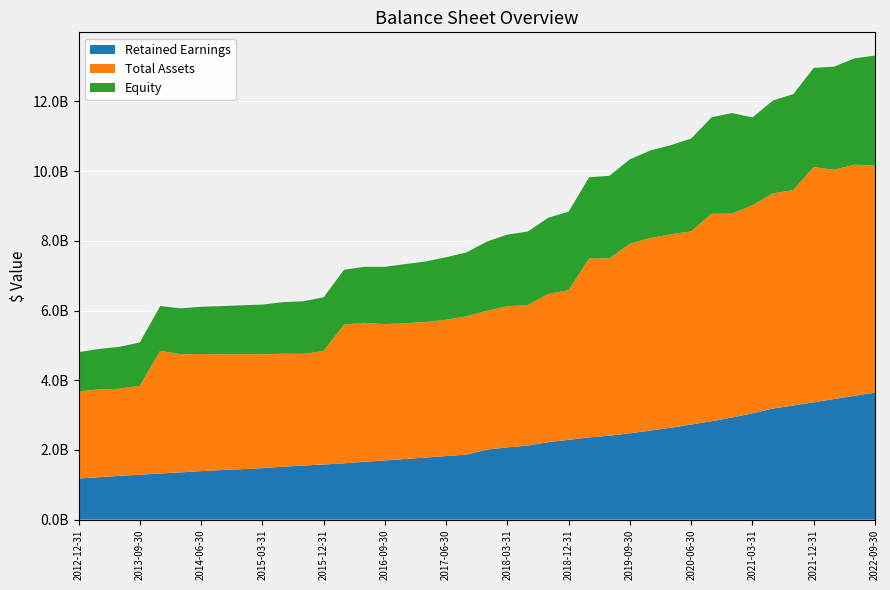

Reading left to right, transcribe all the data shown in this chart.

Retained Earnings: 2012-12-31=1181333000	2013-03-31=1219700000	2013-06-30=1257638000	2013-09-30=1290630000	2013-12-31=1325592000	2014-03-31=1356420000	2014-06-30=1392954000	2014-09-30=1424084000	2014-12-31=1448726000	2015-03-31=1477765000	2015-06-30=1519149000	2015-09-30=1552951000	2015-12-31=1583289000	2016-03-31=1617317000	2016-06-30=1661948000	2016-09-30=1698611000	2016-12-31=1741031000	2017-03-31=1781388000	2017-06-30=1825619000	2017-09-30=1867665000	2017-12-31=2010460000	2018-03-31=2074959000	2018-06-30=2126790000	2018-09-30=2223393000	2018-12-31=2291989000	2019-03-31=2360134000	2019-06-30=2410164000	2019-09-30=2478141000	2019-12-31=2557336000	2020-03-31=2637913000	2020-06-30=2731644000	2020-09-30=2825288000	2020-12-31=2931766000	2021-03-31=3052110000	2021-06-30=3189087000	2021-09-30=3277196000	2021-12-31=3367495000	2022-03-31=3462912000	2022-06-30=3555881000	2022-09-30=3645006000
Total Assets: 2012-12-31=2499566000	2013-03-31=2517222000	2013-06-30=2497071000	2013-09-30=2550249000	2013-12-31=3519359000	2014-03-31=3390707000	2014-06-30=3359138000	2014-09-30=3320285000	2014-12-31=3300375000	2015-03-31=3268325000	2015-06-30=3242030000	2015-09-30=3205062000	2015-12-31=3253285000	2016-03-31=3979418000	2016-06-30=3987341000	2016-09-30=3912209000	2016-12-31=3897165000	2017-03-31=3889374000	2017-06-30=3911082000	2017-09-30=3966013000	2017-12-31=3984133000	2018-03-31=4047400000	2018-06-30=4034206000	2018-09-30=4251155000	2018-12-31=4290618000	2019-03-31=5133019000	2019-06-30=5086843000	2019-09-30=5438184000	2019-12-31=5526696000	2020-03-31=5546475000	2020-06-30=5542472000	2020-09-30=5950368000	2020-12-31=5851485000	2021-03-31=5970415000	2021-06-30=6172372000	2021-09-30=6179310000	2021-12-31=6750690000	2022-03-31=6576749000	2022-06-30=6629431000	2022-09-30=6524882000
Equity: 2012-12-31=1126119000	2013-03-31=1159697000	2013-06-30=1204903000	2013-09-30=1243702000	2013-12-31=1284138000	2014-03-31=1317041000	2014-06-30=1356883000	2014-09-30=1383055000	2014-12-31=1402527000	2015-03-31=1426305000	2015-06-30=1480137000	2015-09-30=1508817000	2015-12-31=1544708000	2016-03-31=1571911000	2016-06-30=1607178000	2016-09-30=1644986000	2016-12-31=1695824000	2017-03-31=1738348000	2017-06-30=1793586000	2017-09-30=1834351000	2017-12-31=1986685000	2018-03-31=2057940000	2018-06-30=2106752000	2018-09-30=2189923000	2018-12-31=2256598000	2019-03-31=2331348000	2019-06-30=2371331000	2019-09-30=2425116000	2019-12-31=2508445000	2020-03-31=2563495000	2020-06-30=2661175000	2020-09-30=2771634000	2020-12-31=2884144000	2021-03-31=2519259000	2021-06-30=2665143000	2021-09-30=2754987000	2021-12-31=2845575000	2022-03-31=2960751000	2022-06-30=3053408000	2022-09-30=3148435000